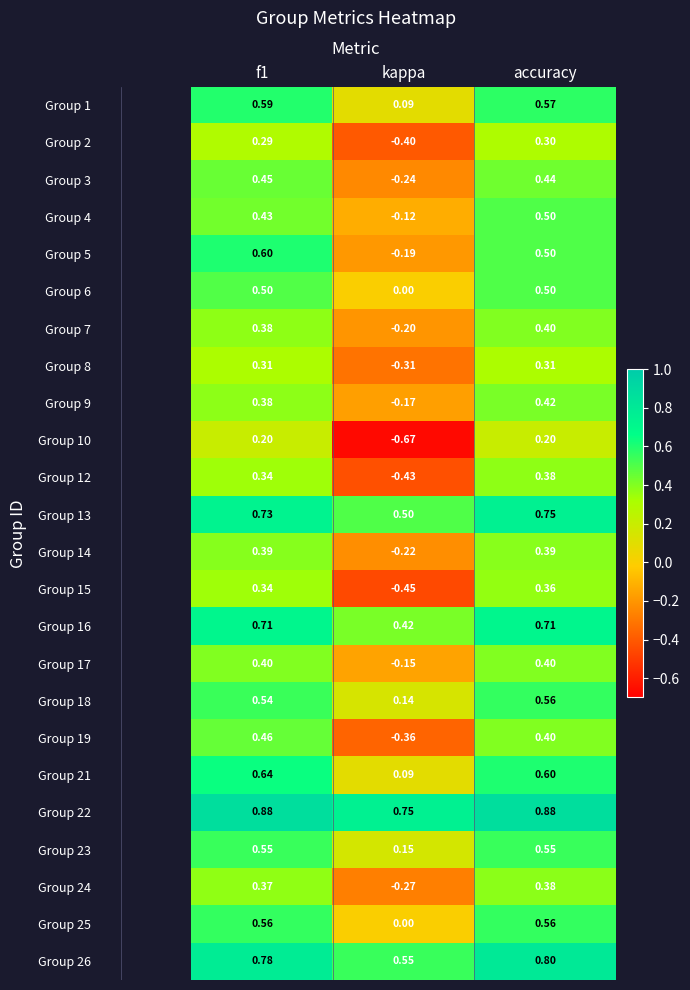

Which category has the lowest value across all series?

kappa